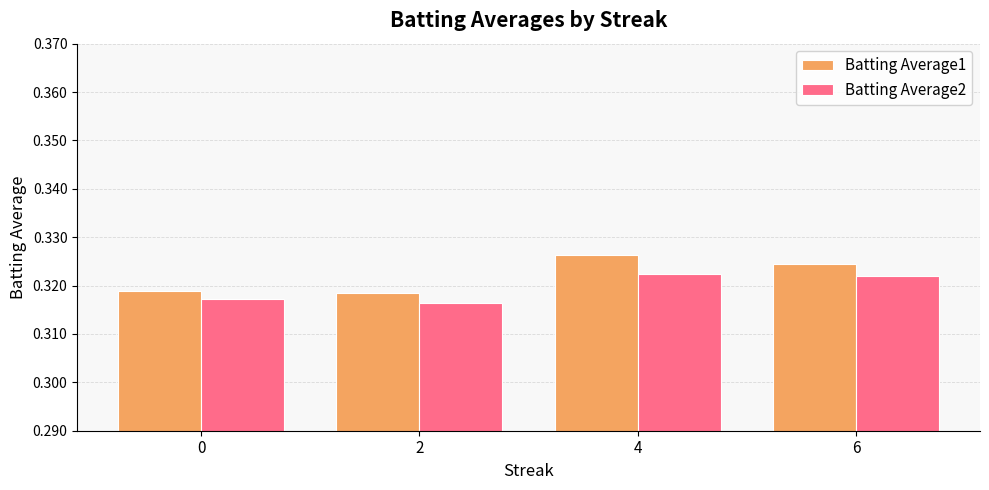

How many groups of bars are there?

4